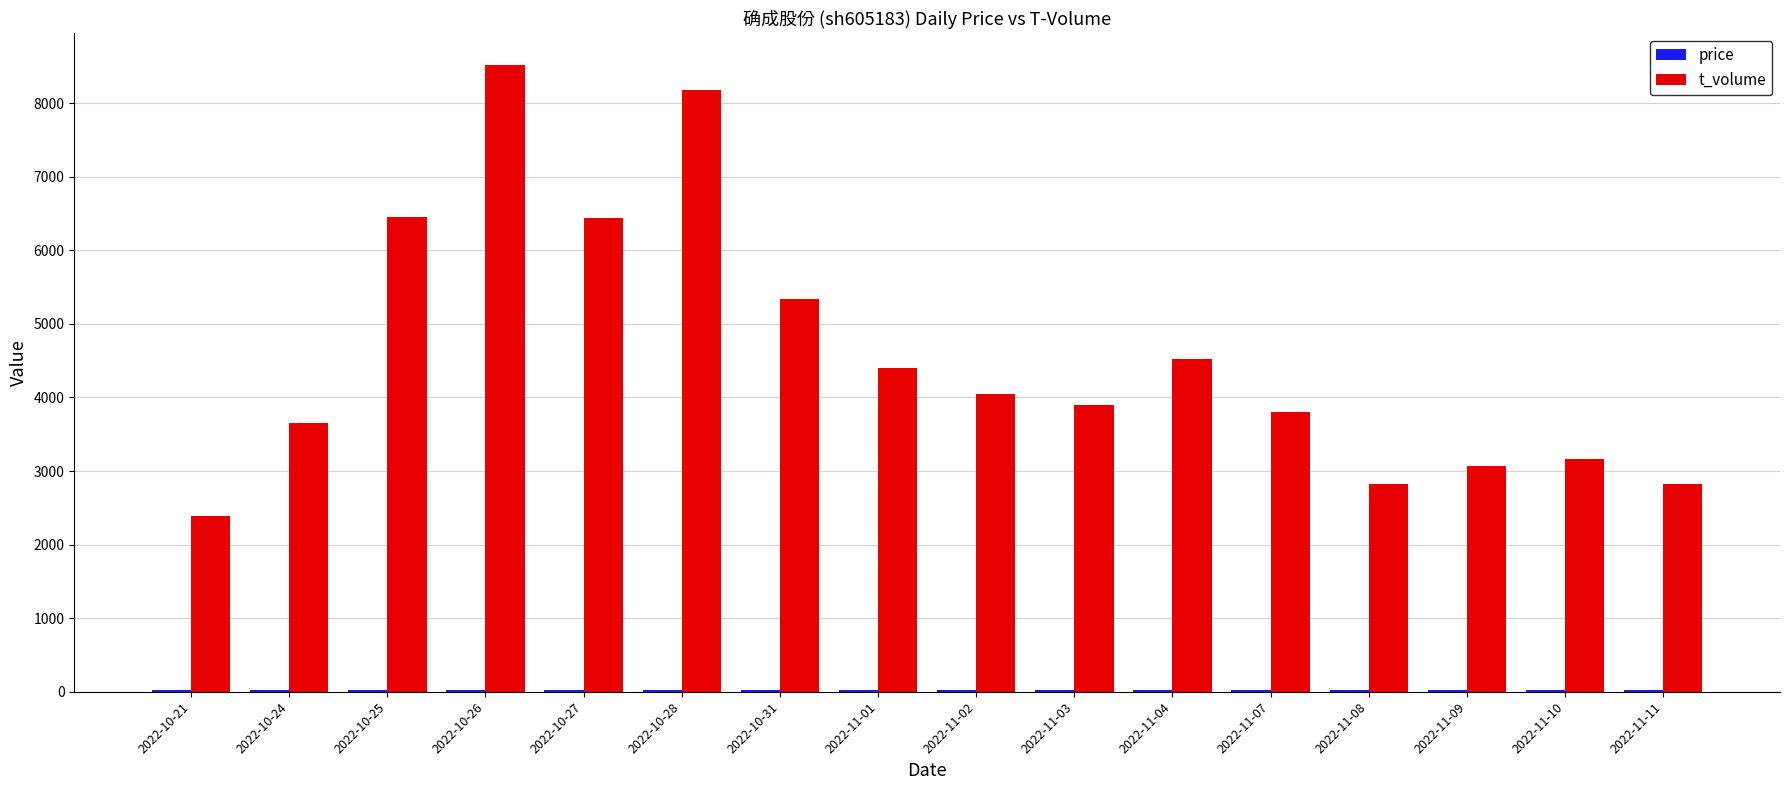

Which series has the widest spread of values?

t_volume